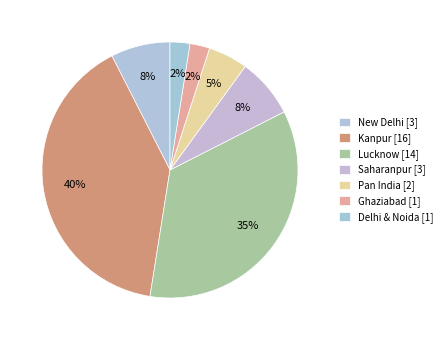

Which has a higher value, Pan India or Kanpur?

Kanpur